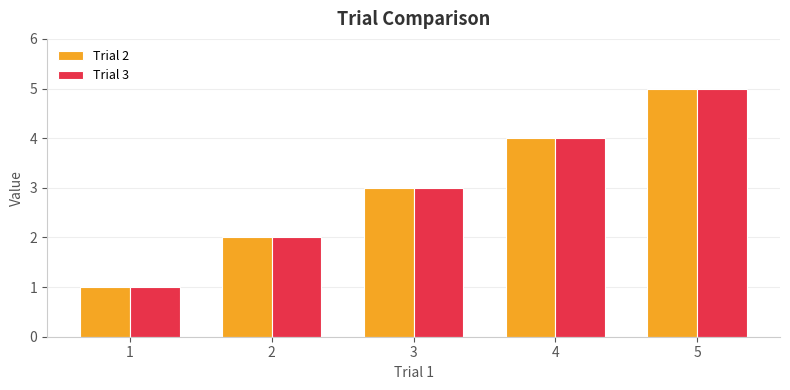

Rank the categories by Trial 2 value from lowest to highest.

1, 2, 3, 4, 5